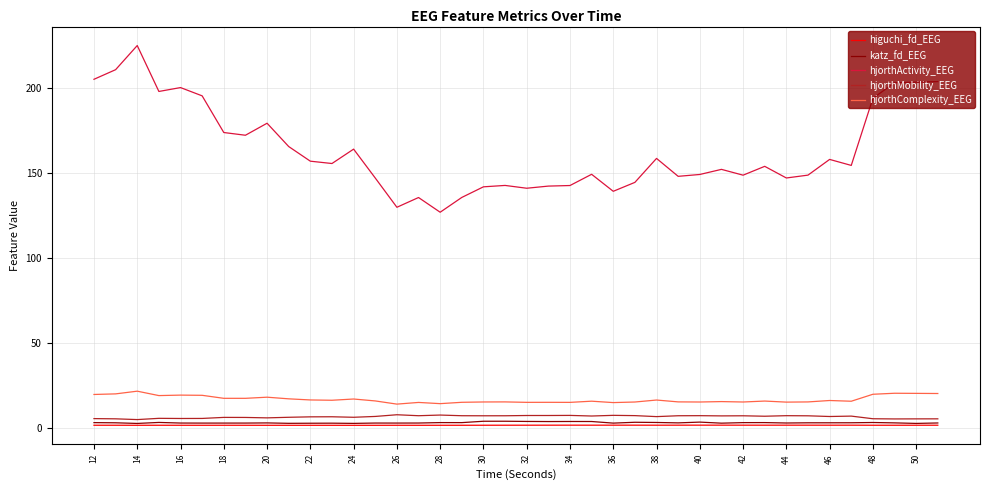

True or false: hjorthMobility_EEG and hjorthComplexity_EEG cross at least once.

False